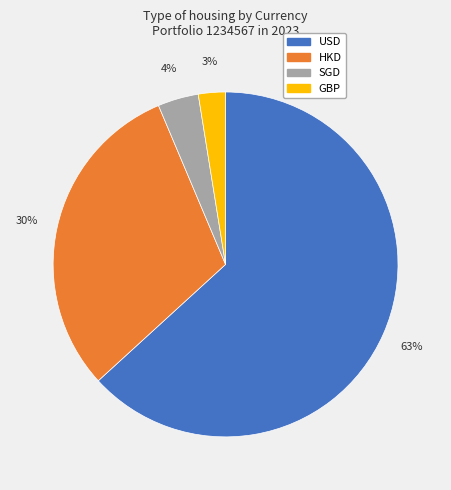

Is there a majority slice in this chart?

Yes